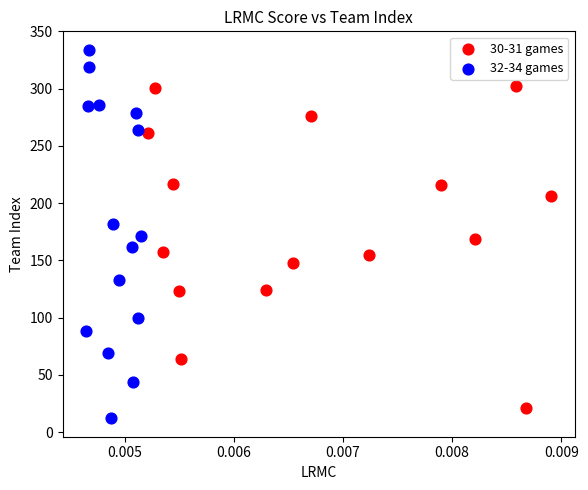

Which series has the widest spread of Y values?

32-34 games